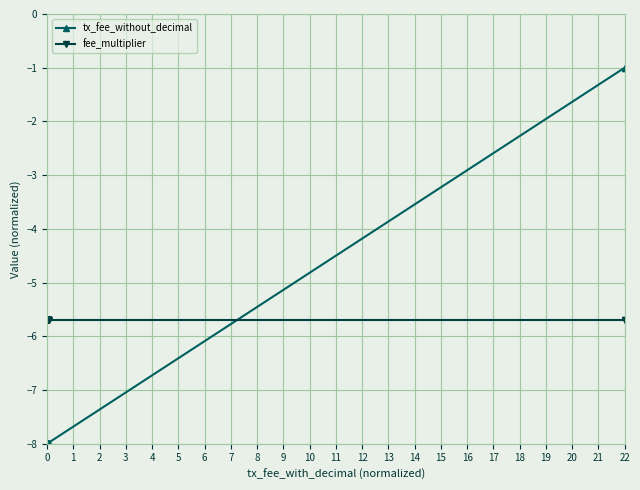

True or false: tx_fee_without_decimal has more than 2 points higher than both neighbors.

False